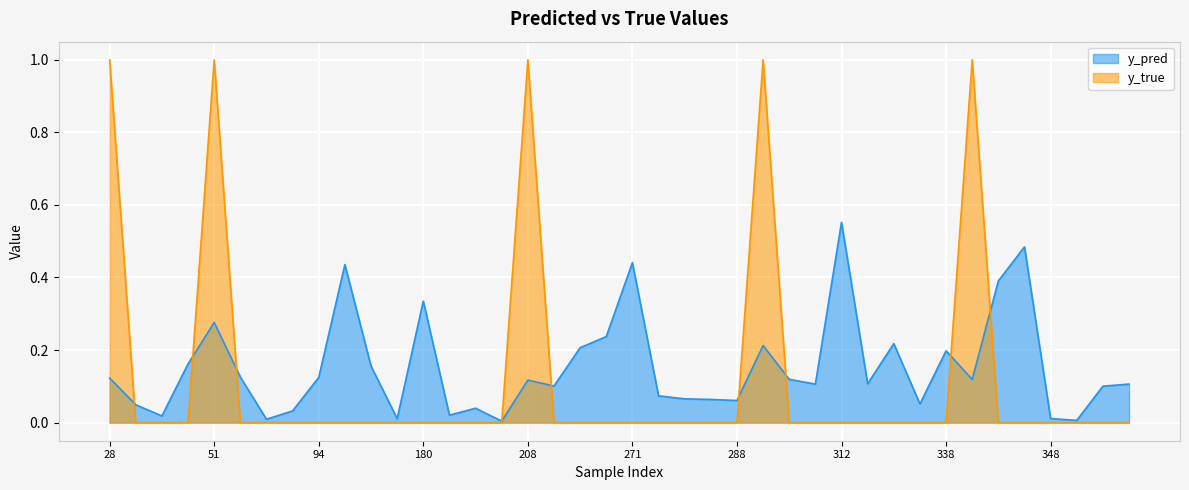

List the series in order of their overall mean, lowest first.

y_true, y_pred